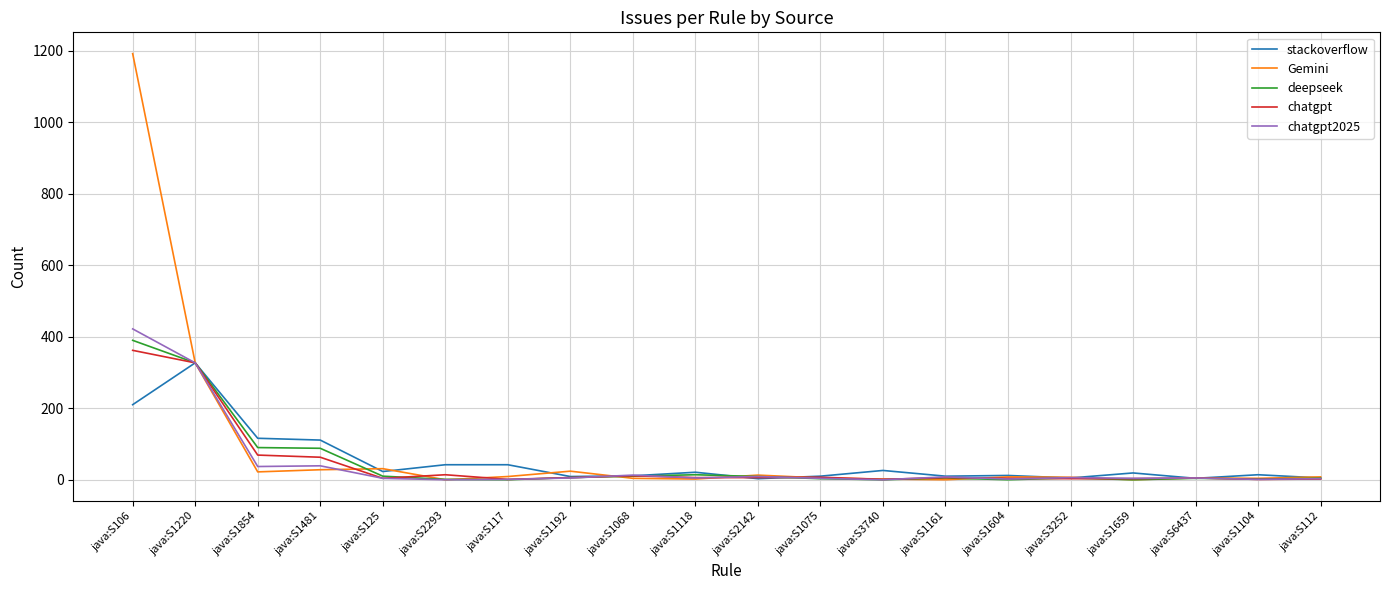

How many series are shown in this chart?

5